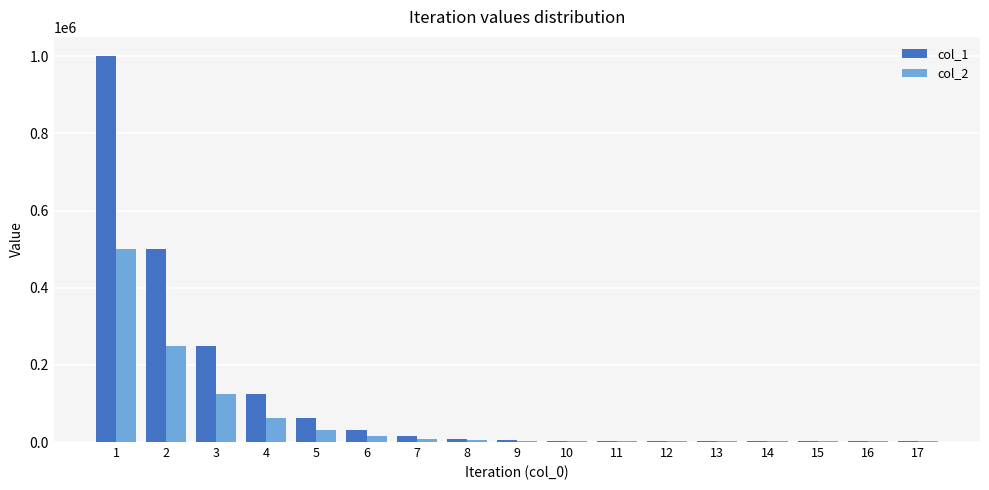

Is it true that col_2 equals 500001.0 at 1?

True